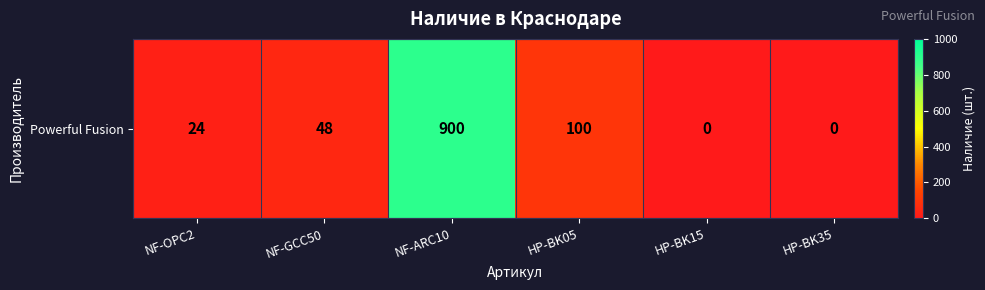

At which category does the chart reach its peak across all series?

NF-ARC10